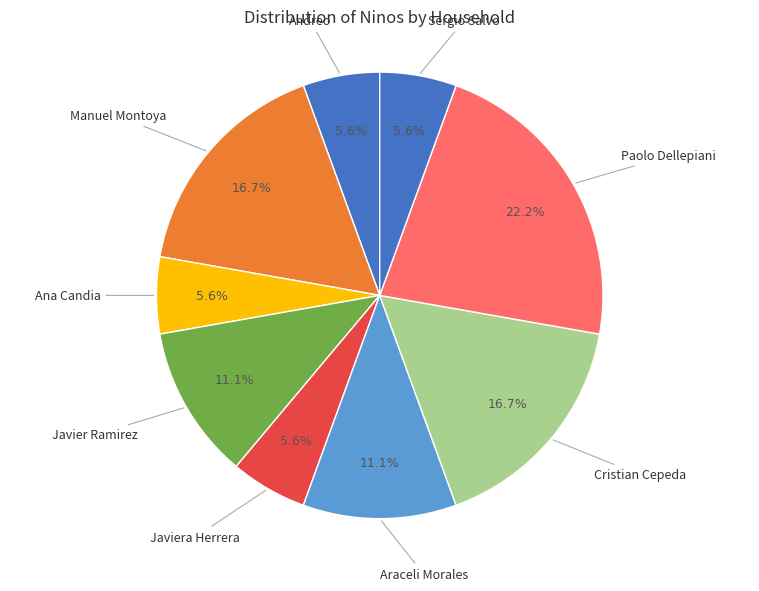

What portion of the pie excludes Ana Candia?

94.4%